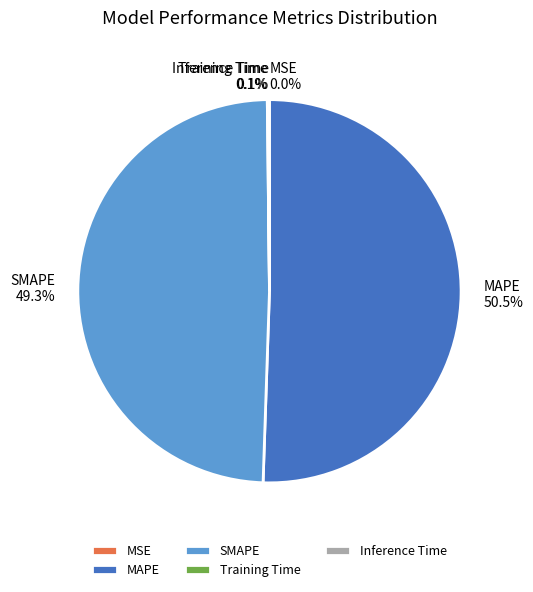

What is the largest slice in the pie chart?

MAPE